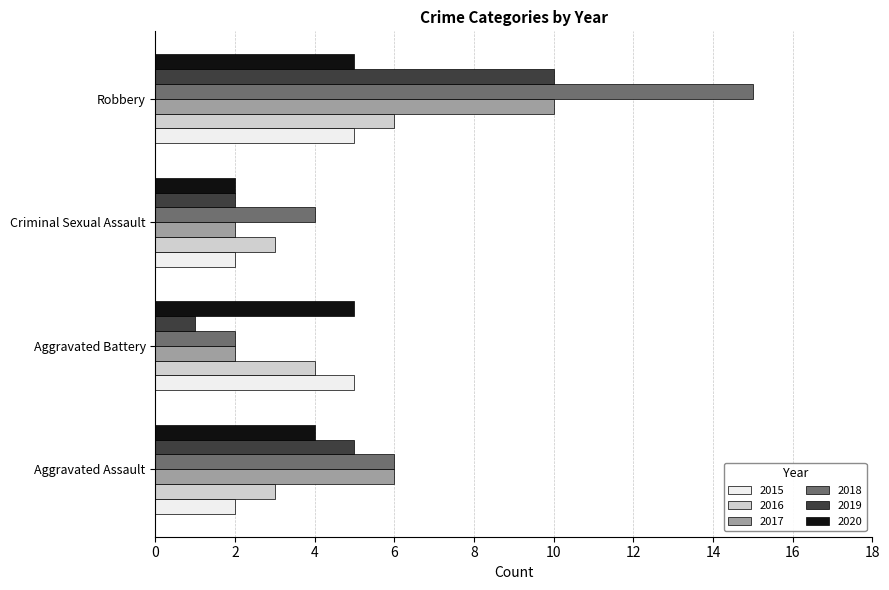

List the labels in order of 2019 value, smallest first.

Aggravated Battery, Criminal Sexual Assault, Aggravated Assault, Robbery